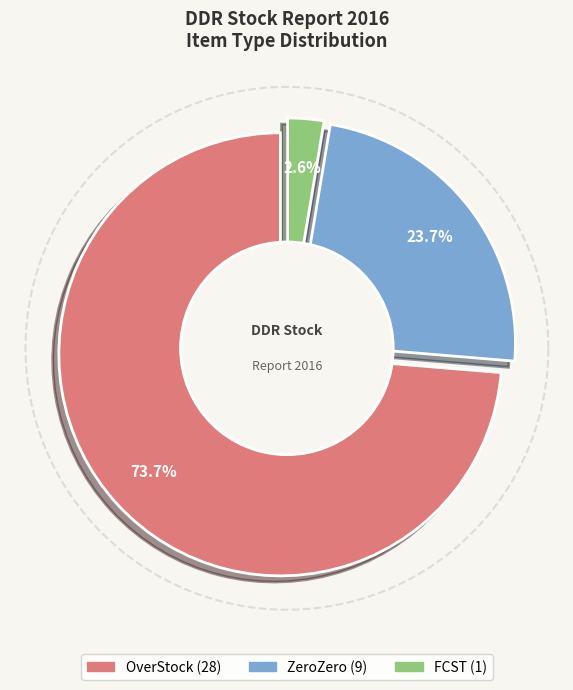

To the nearest percent, what is the difference between the largest and smallest slice percentages?

71%